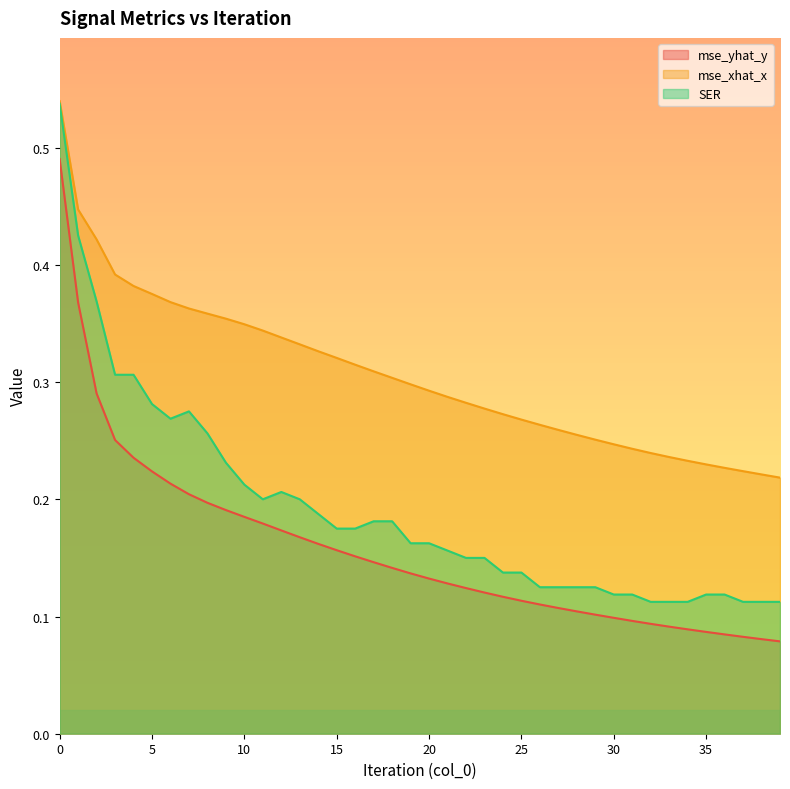

What is the maximum value for mse_xhat_x?

0.5